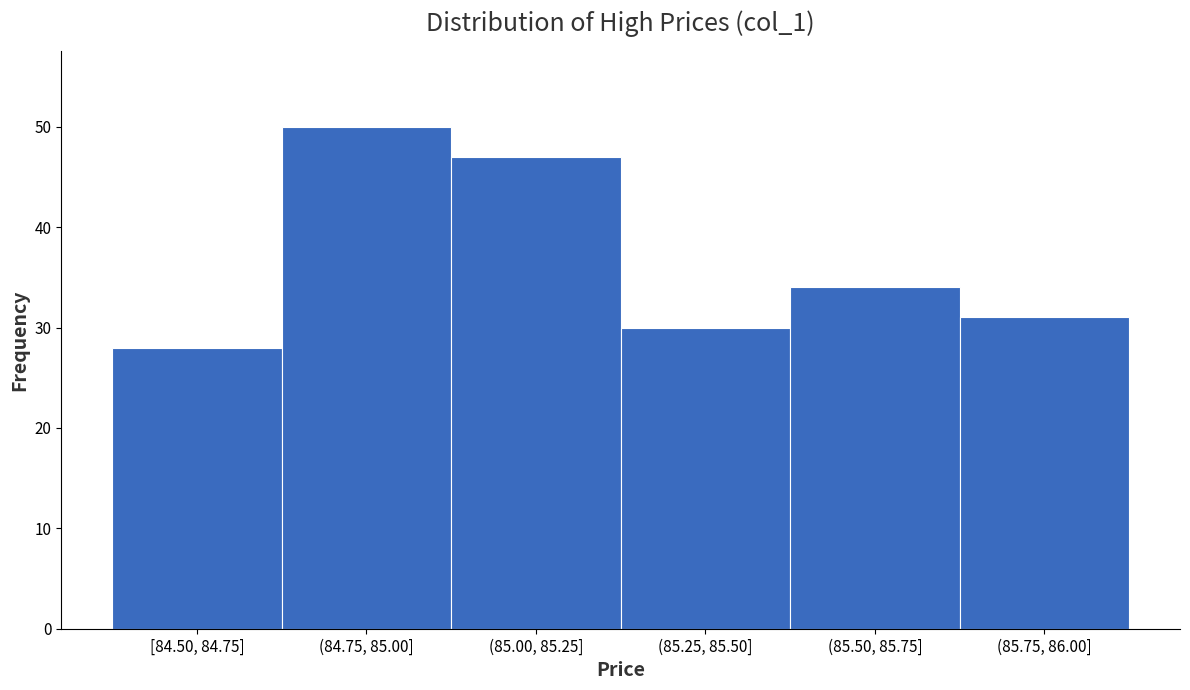

Reading right to left, list all the values displayed in this chart.

31	34	30	47	50	28